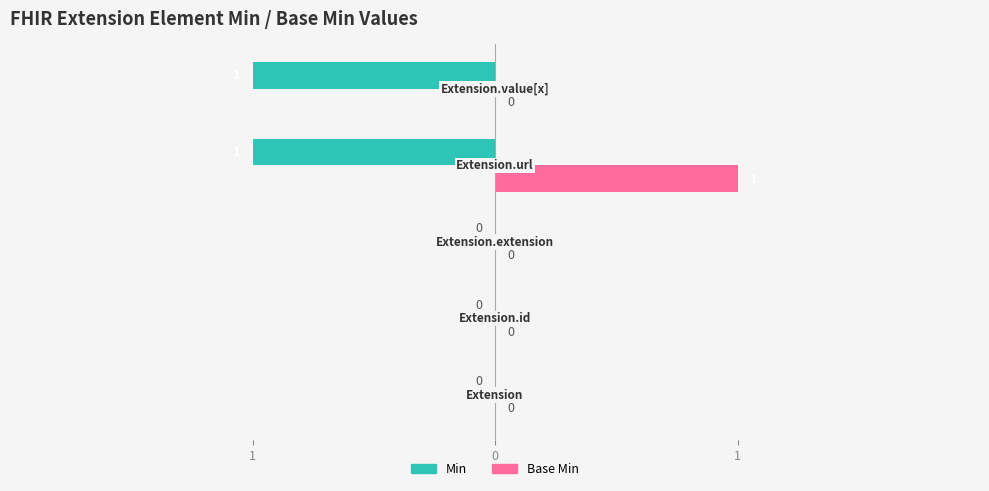

Which series has the largest range (max minus min)?

Min